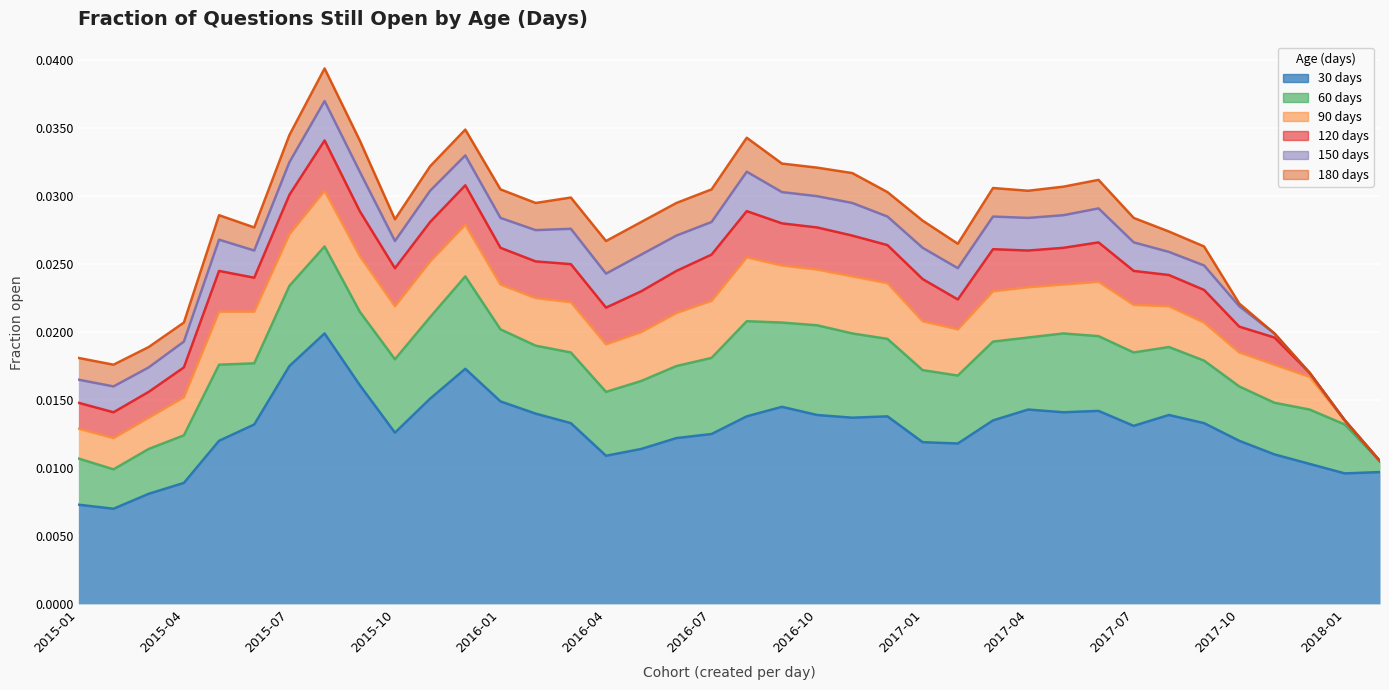

How many lines are shown in the chart?

6